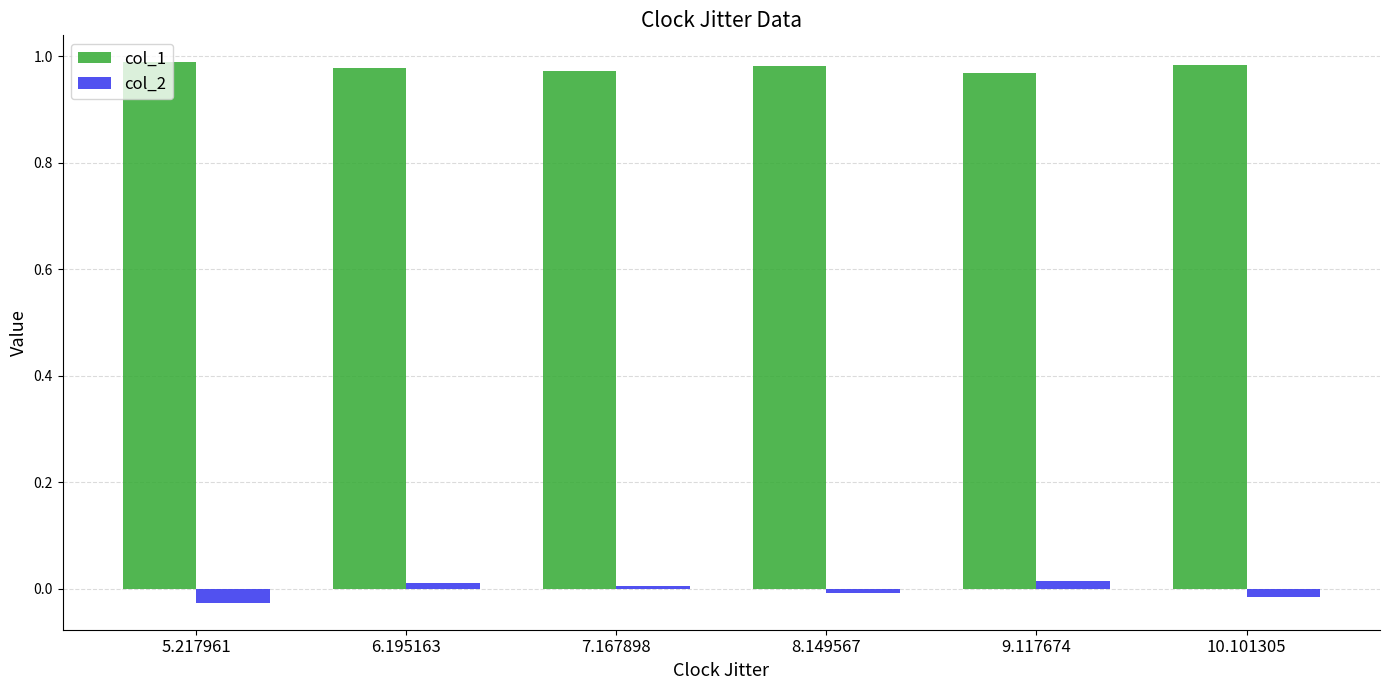

Is the value of col_1 at 8.149567 greater than the value of col_2 at 5.217961?

Yes